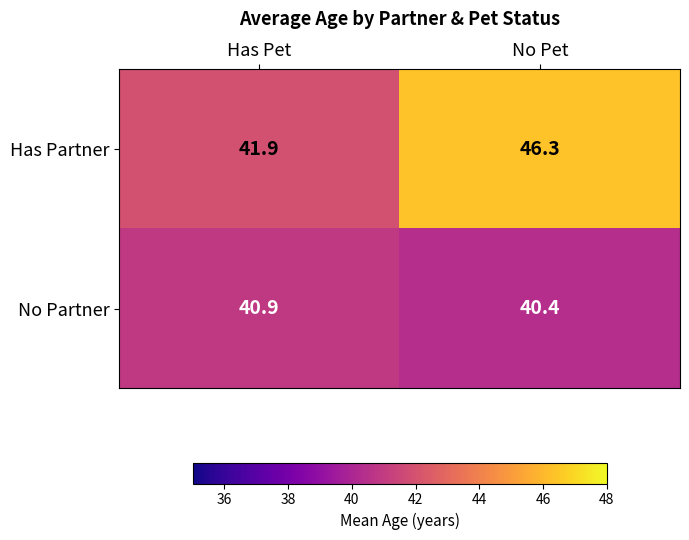

Where is Has Partner nearest to the value 44?

Has Pet